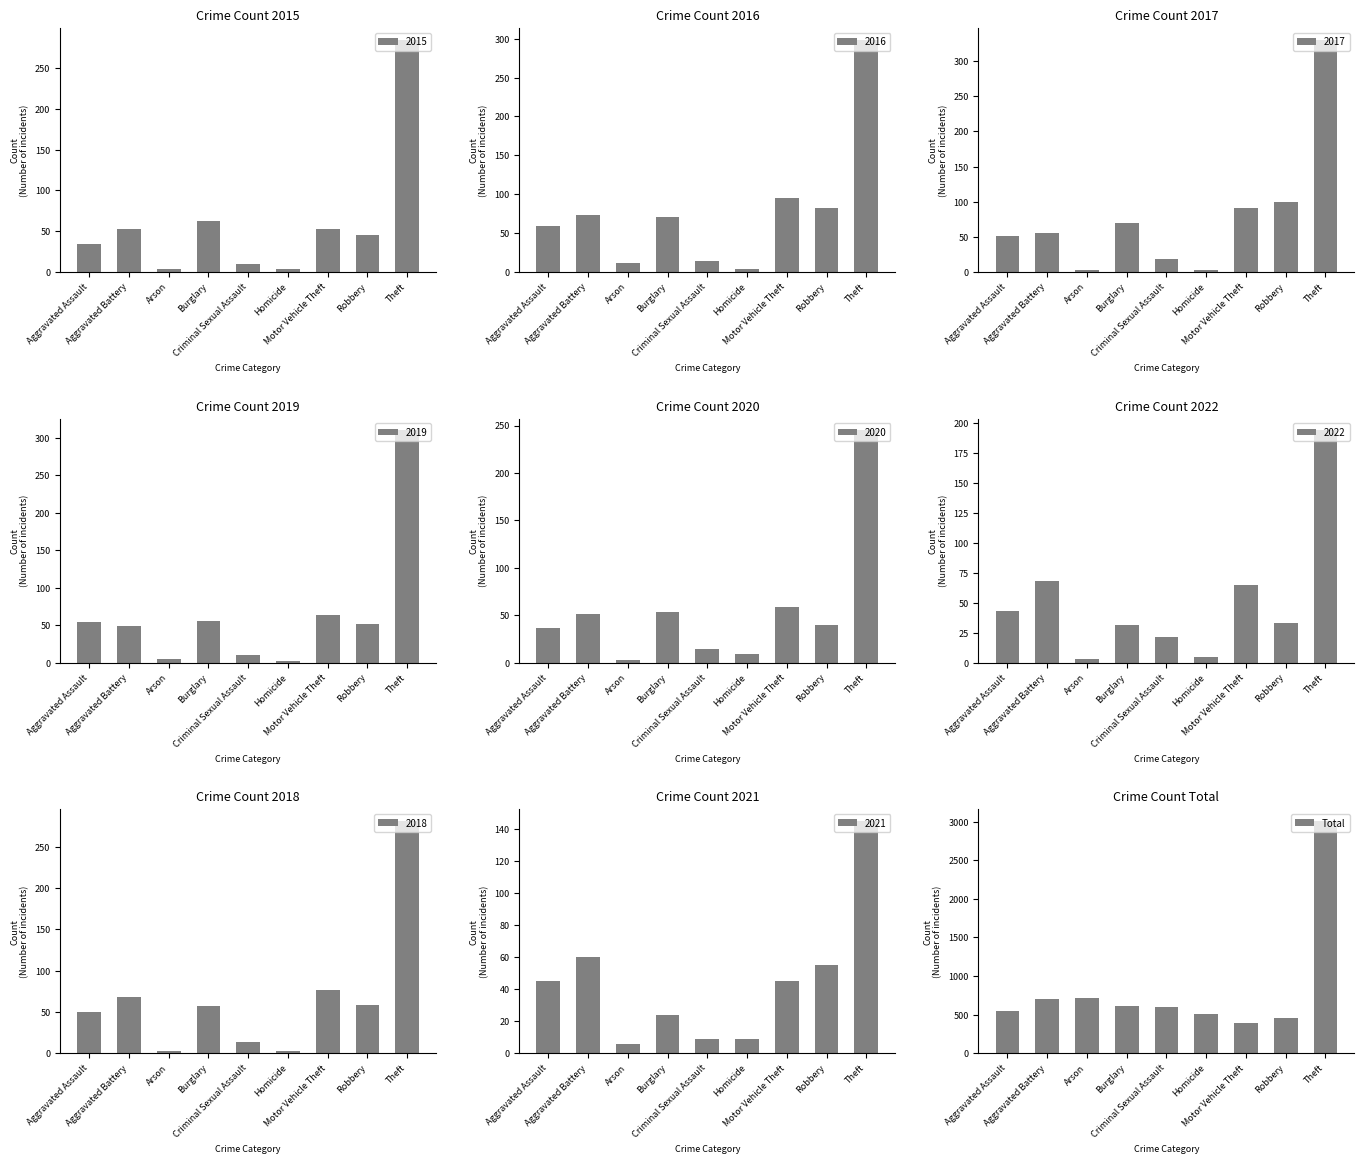

Which label corresponds to the smallest value in the chart?

Motor Vehicle Theft